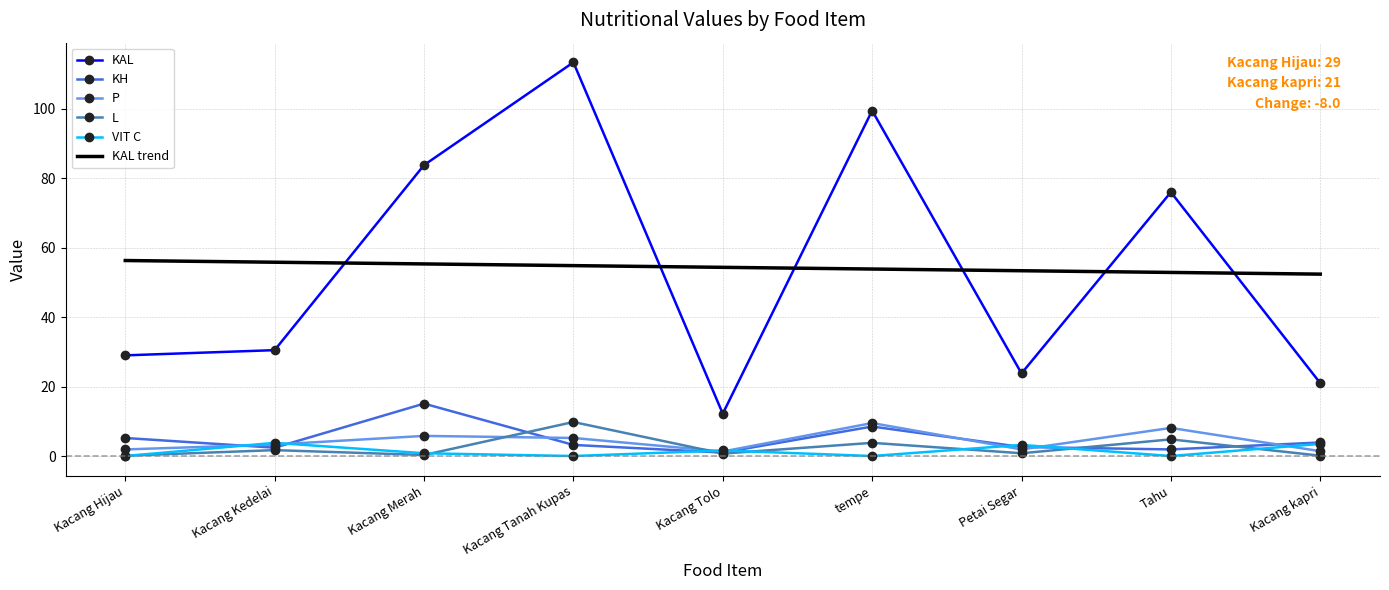

The value of L at Kacang kapri is 0.1. True or false?

True